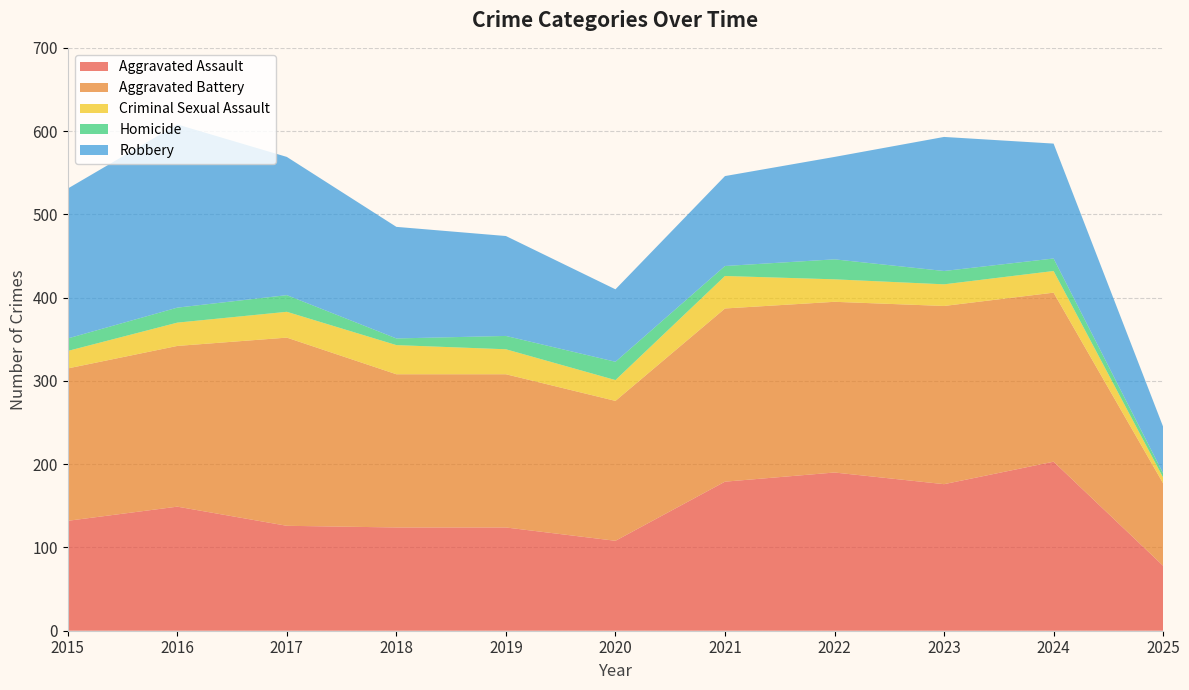

Reading right to left, extract all data points from this chart.

Aggravated Assault: 78	203	176	190	179	108	124	124	126	149	132
Aggravated Battery: 99	203	214	205	208	168	184	184	226	193	183
Criminal Sexual Assault: 7	26	26	27	39	25	30	35	31	28	21
Homicide: 5	15	16	24	12	22	16	8	20	18	15
Robbery: 56	138	161	123	108	87	120	134	166	220	180